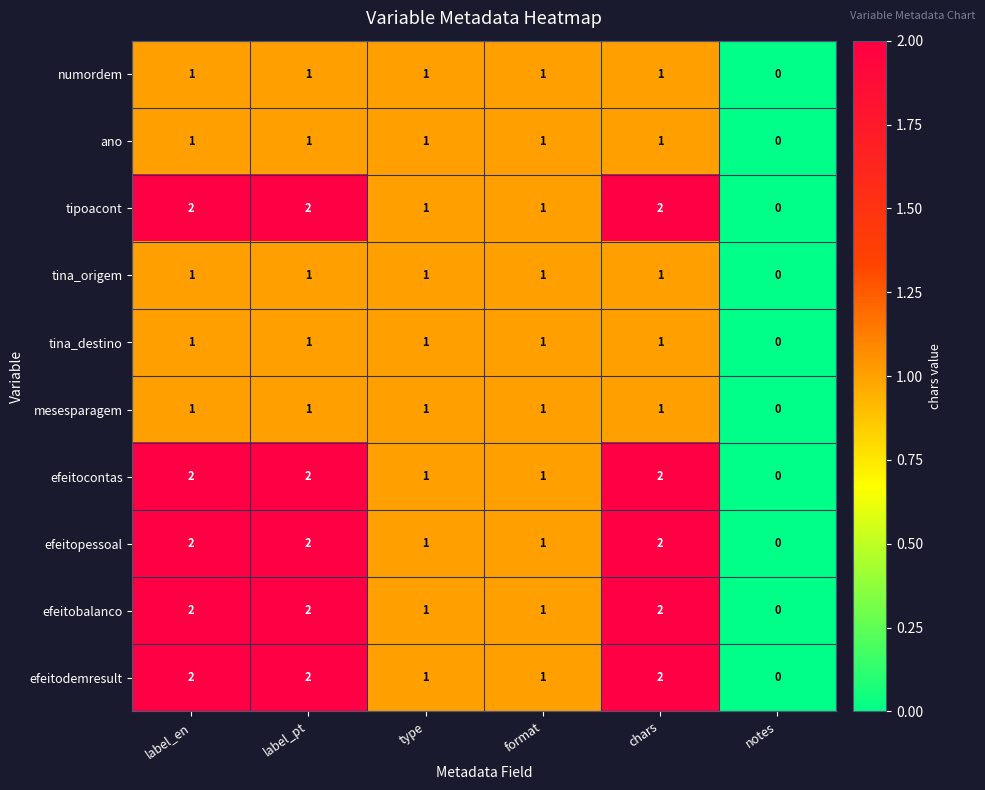

Is it true that efeitocontas equals 2 at chars?

True